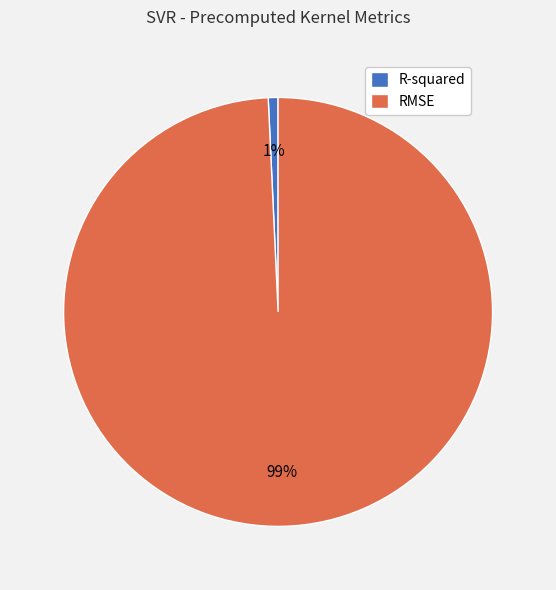

Which category has the smallest portion of the pie?

R-squared